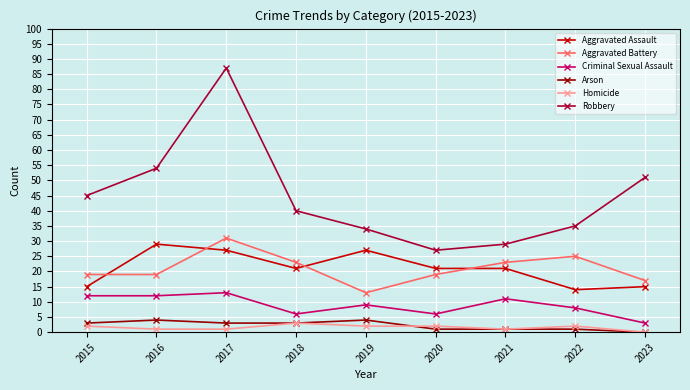

Reading left to right, extract all data points from this chart.

Aggravated Assault: 2015=15	2016=29	2017=27	2018=21	2019=27	2020=21	2021=21	2022=14	2023=15
Aggravated Battery: 2015=19	2016=19	2017=31	2018=23	2019=13	2020=19	2021=23	2022=25	2023=17
Criminal Sexual Assault: 2015=12	2016=12	2017=13	2018=6	2019=9	2020=6	2021=11	2022=8	2023=3
Arson: 2015=3	2016=4	2017=3	2018=3	2019=4	2020=1	2021=1	2022=1	2023=0
Homicide: 2015=2	2016=1	2017=1	2018=3	2019=2	2020=2	2021=1	2022=2	2023=0
Robbery: 2015=45	2016=54	2017=87	2018=40	2019=34	2020=27	2021=29	2022=35	2023=51